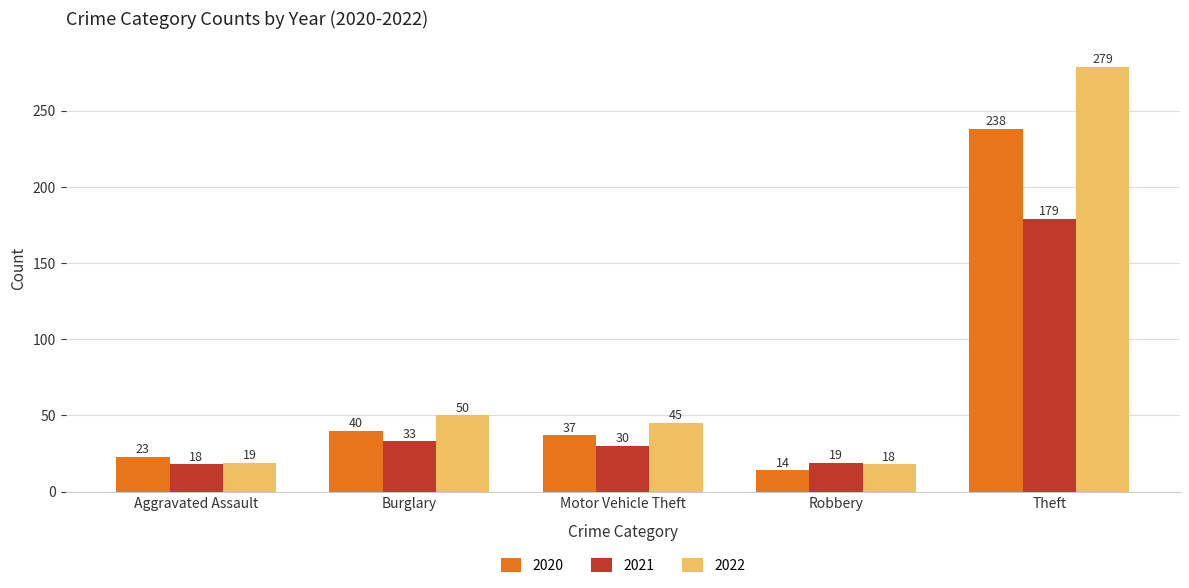

At which label does 2020 reach its peak?

Theft